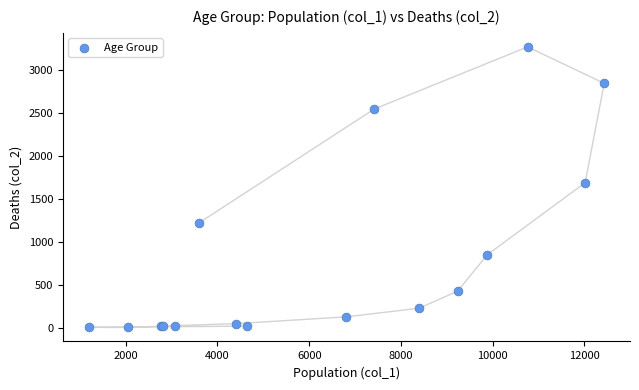

What Y value in the scatter plot is closest to 1638?

1690